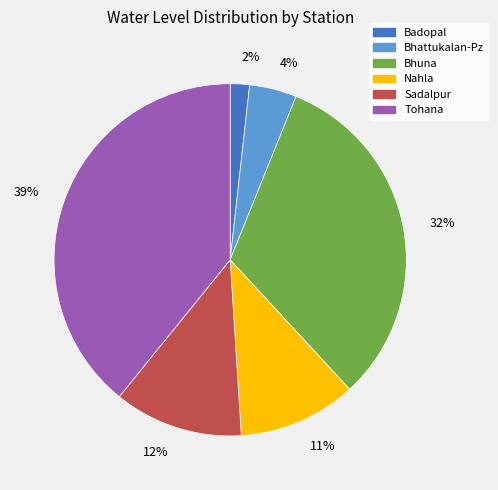

Count the number of slices in the pie.

6